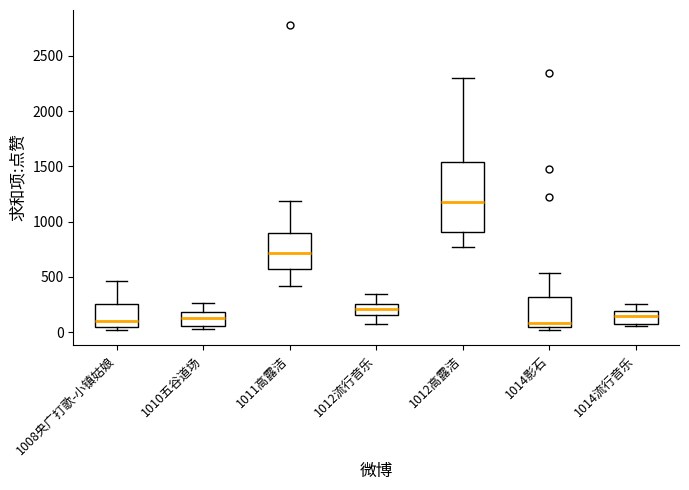

Where does the upper whisker of the box for 1012流行音乐 end on the y-axis? The values are not printed on the chart, so give them approximately, as read against the axis.

350